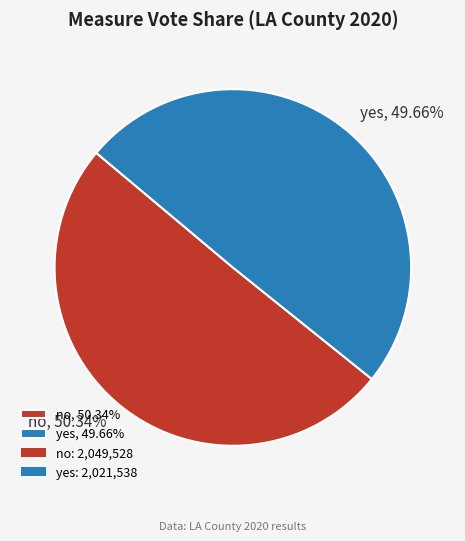

What percentage is the no slice, to the nearest percent?

50%